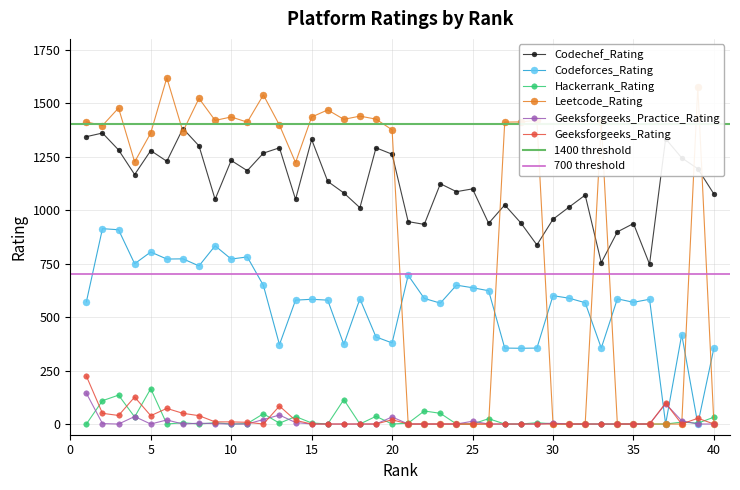

Between which two adjacent categories do Leetcode_Rating and Codeforces_Rating first intersect?

20 and 21